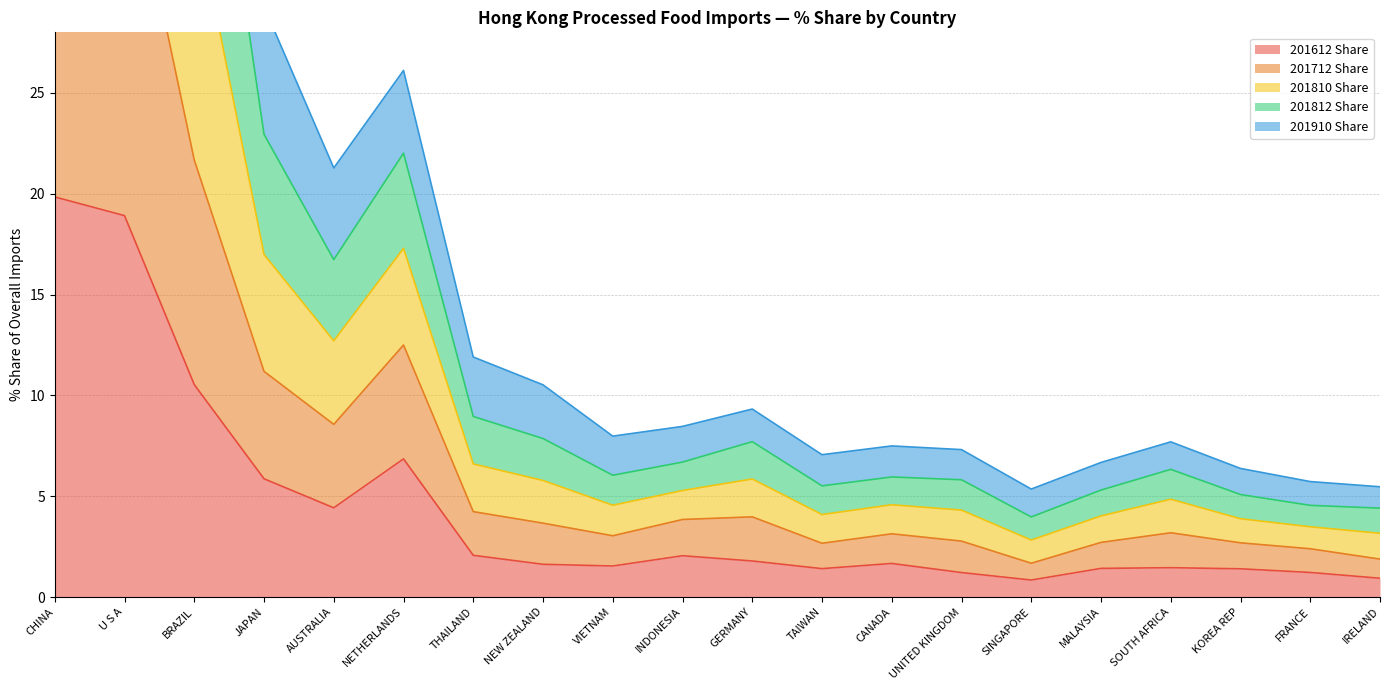

What is the smallest value displayed?

0.8